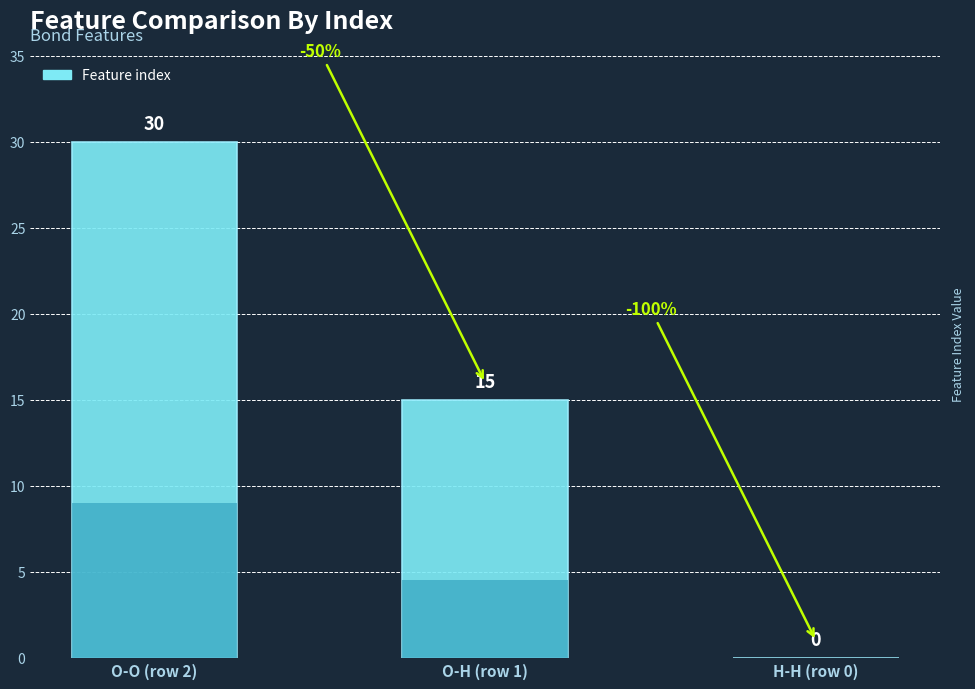

Which label corresponds to the largest value in the chart?

O-O (row 2)